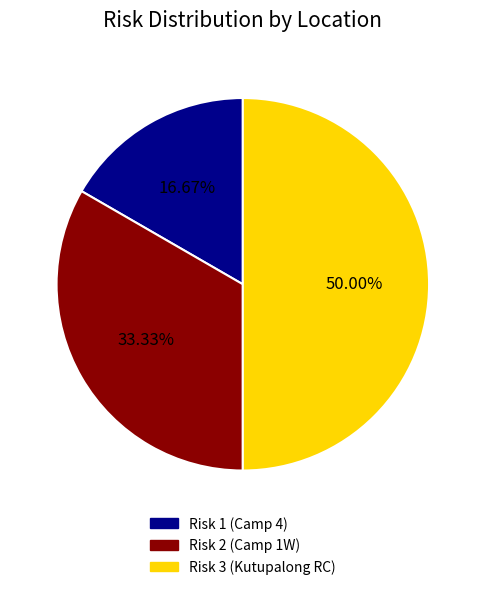

Which slice is the largest?

Risk 3 (Kutupalong RC)